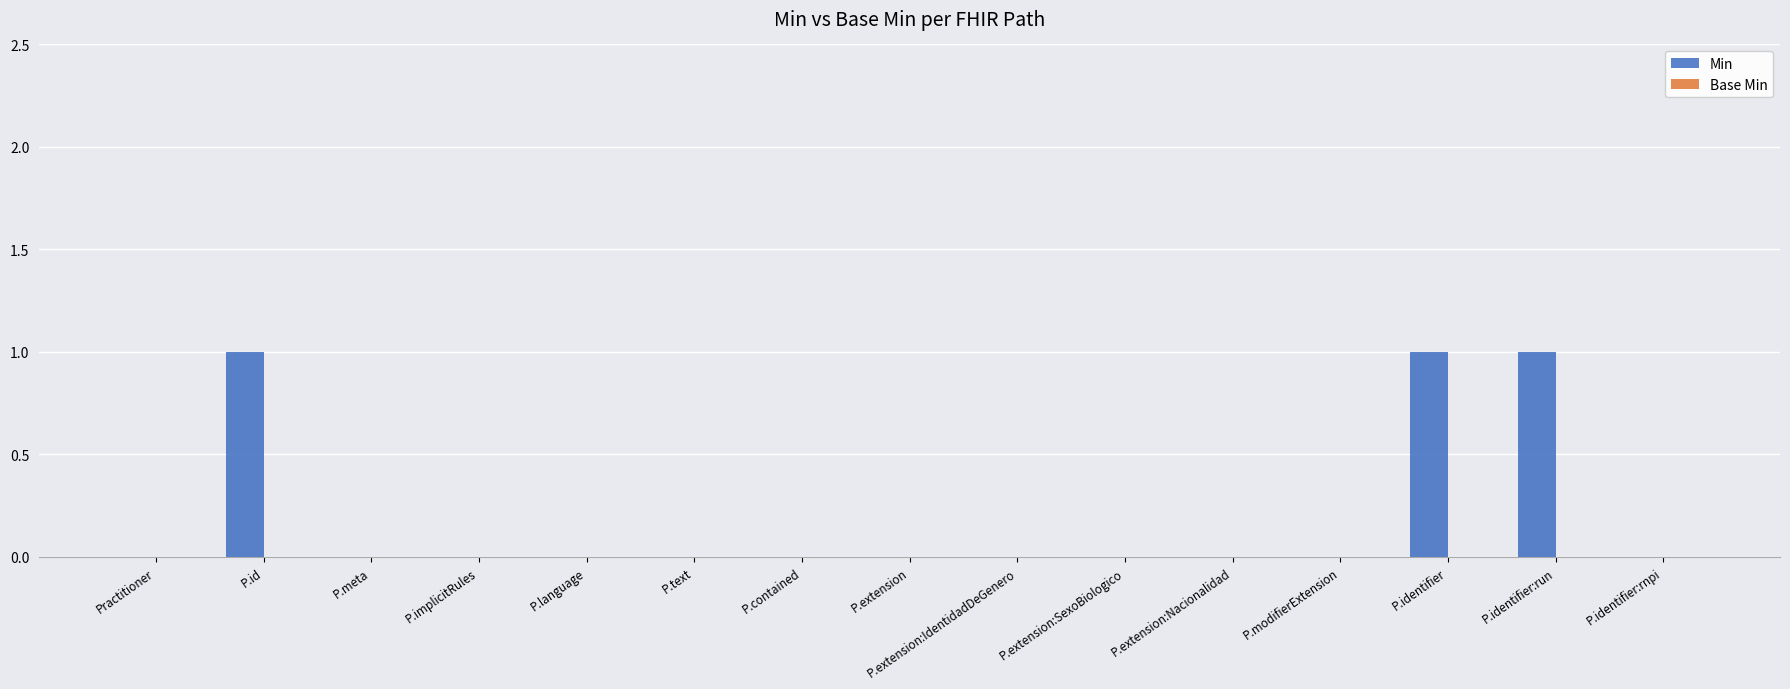

Are the bars grouped side by side (vs. stacked)?

No